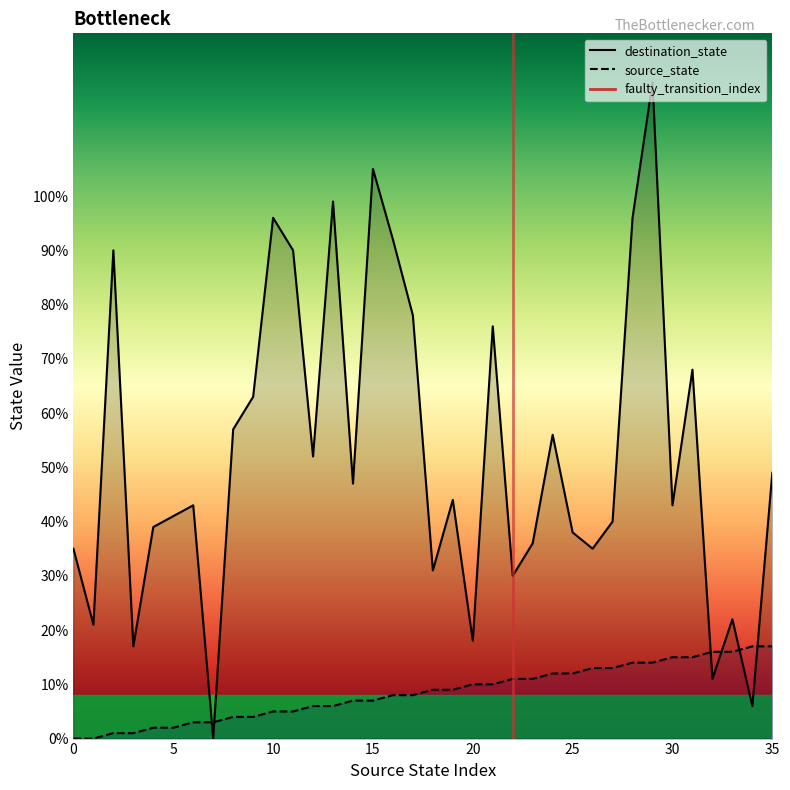

Between which two adjacent categories do source_state and destination_state first intersect?

6 and 7